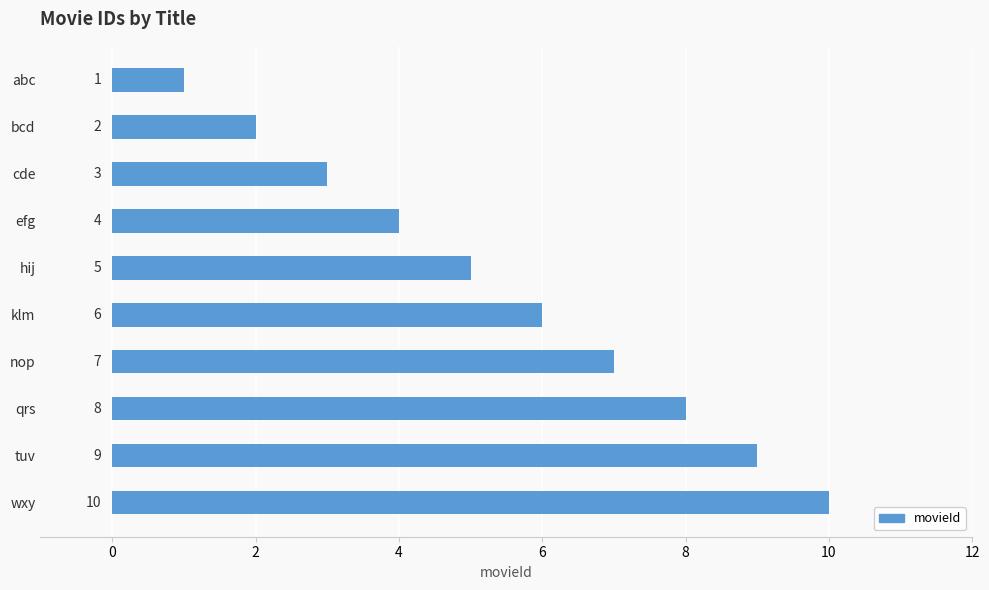

What is the label of the 7th bar from the top?

nop